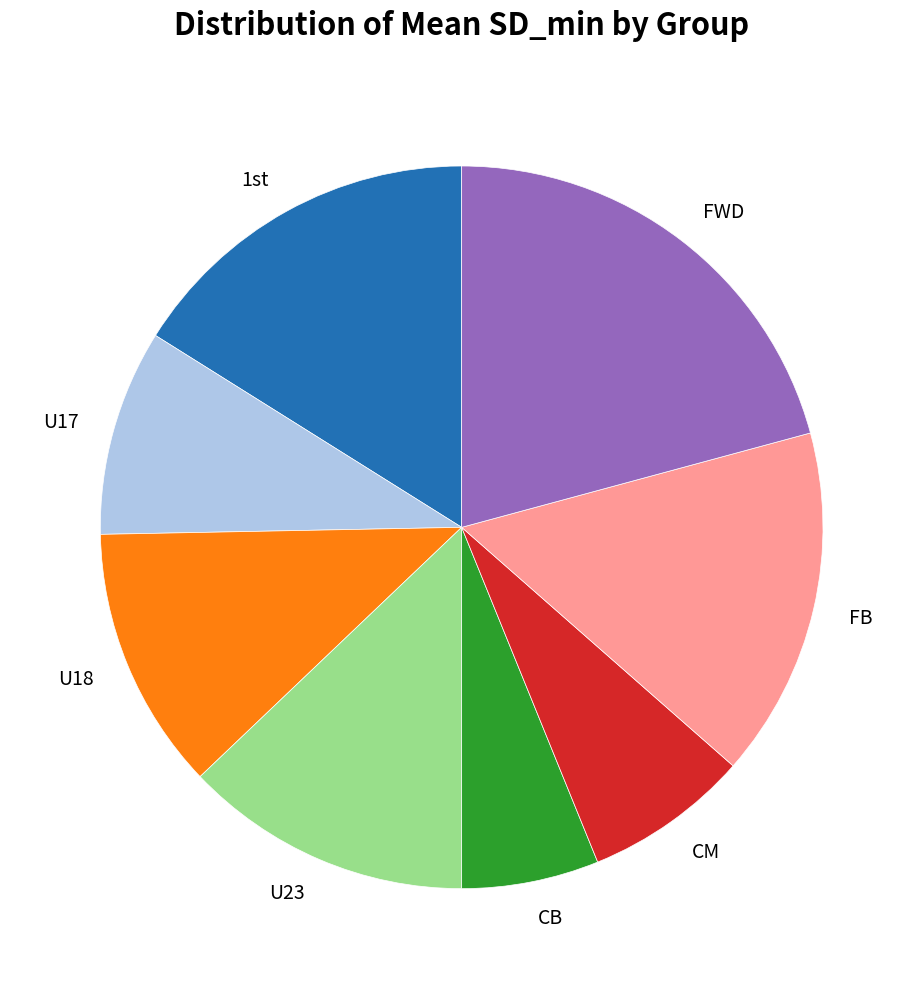

Which category has the smallest portion of the pie?

CB